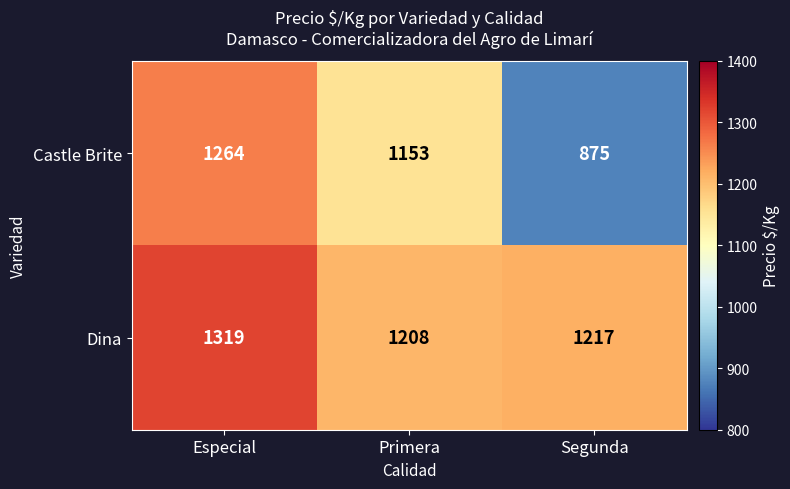

At which label does Castle Brite reach its minimum?

Segunda